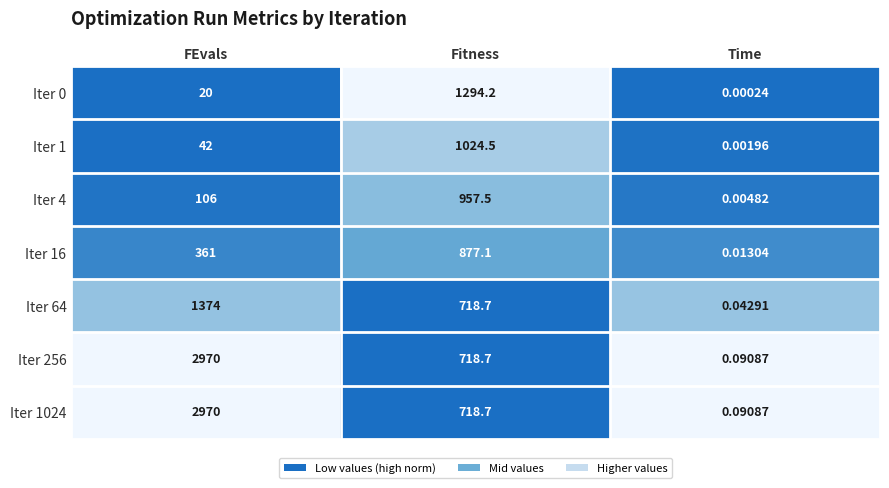

Which label corresponds to the largest value in the chart?

FEvals